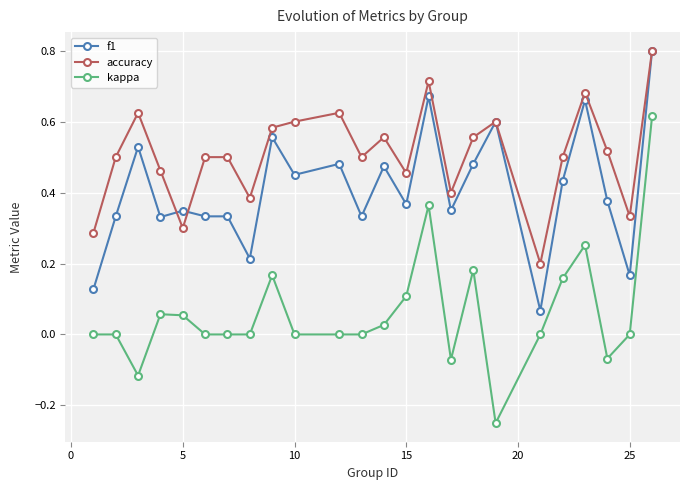

Which series has the widest spread of values?

kappa